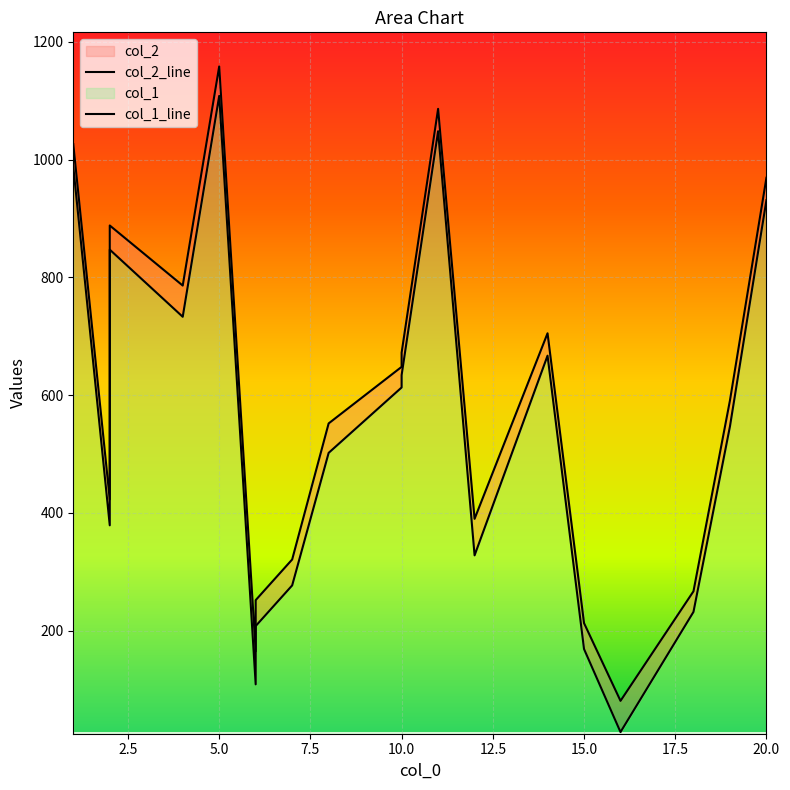

Is the value of col_1_line at 0.0 greater than the value of col_2_line at 9?

Yes